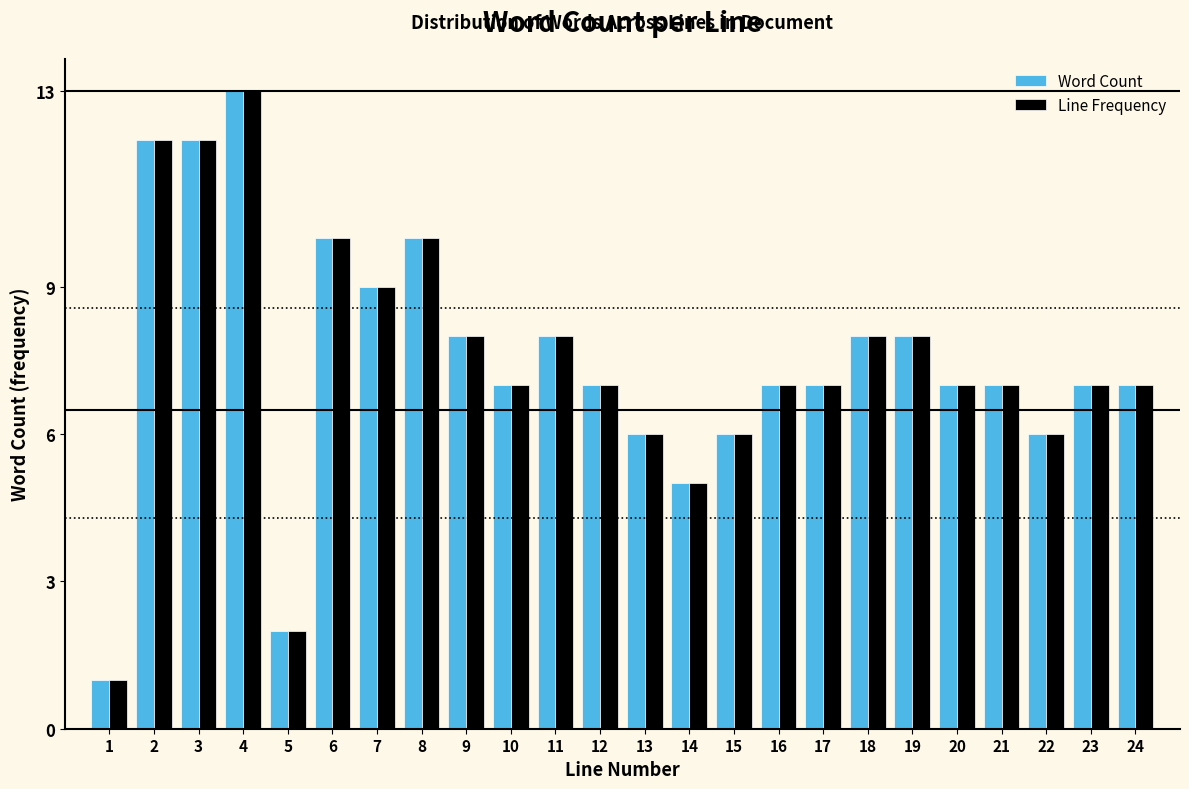

What is the difference between the maximum and minimum values in the Word Count series?

12